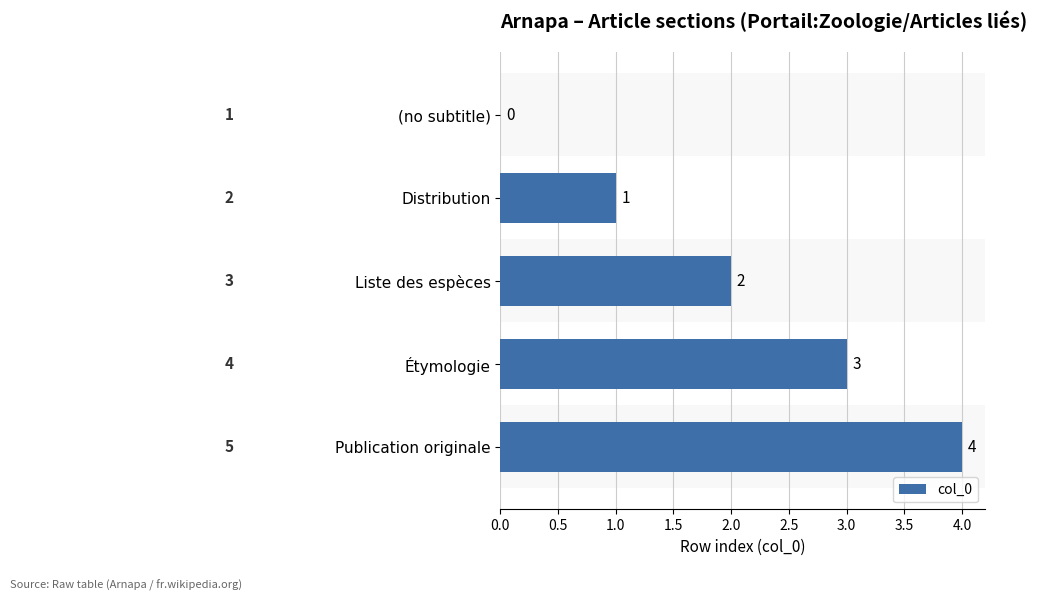

What is the sum of all values?

10